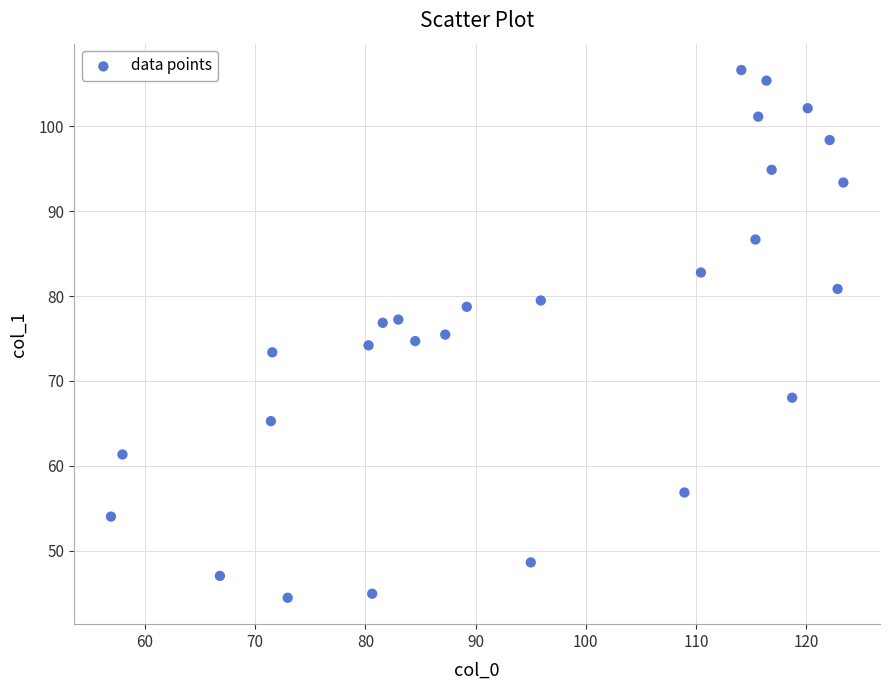

What is the range of X values (max minus min)?

66.5